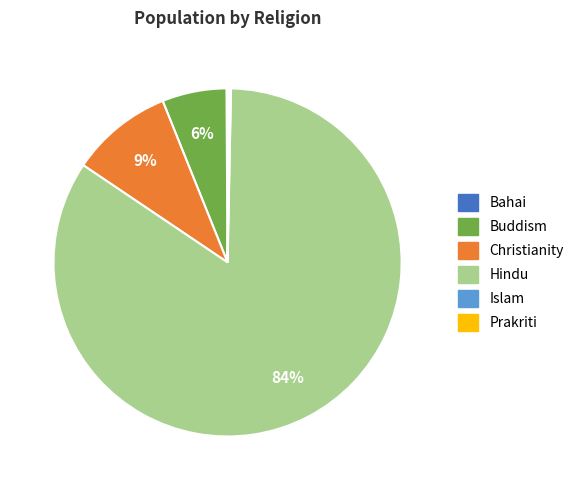

To the nearest percent, what percentage of the pie is Christianity?

9%